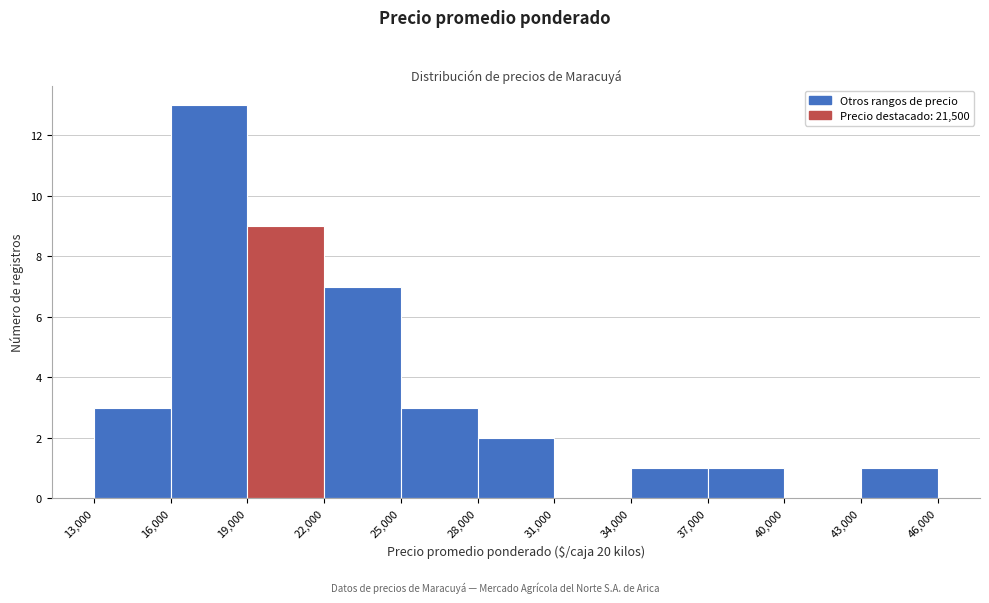

Which range on the x-axis has the tallest bar?

16,000 to 19,000